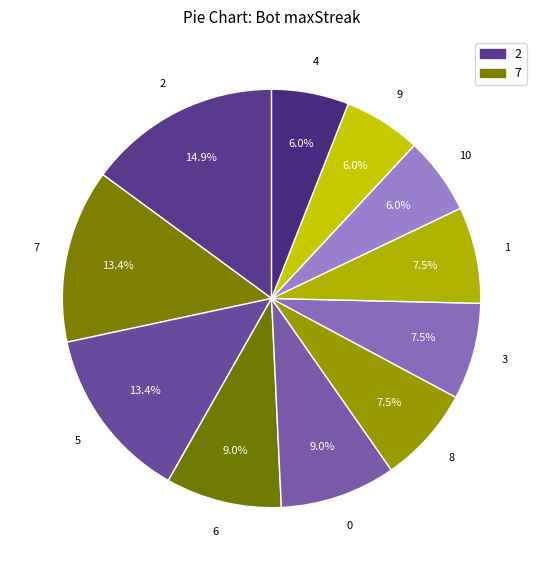

How many segments does this pie chart have?

11